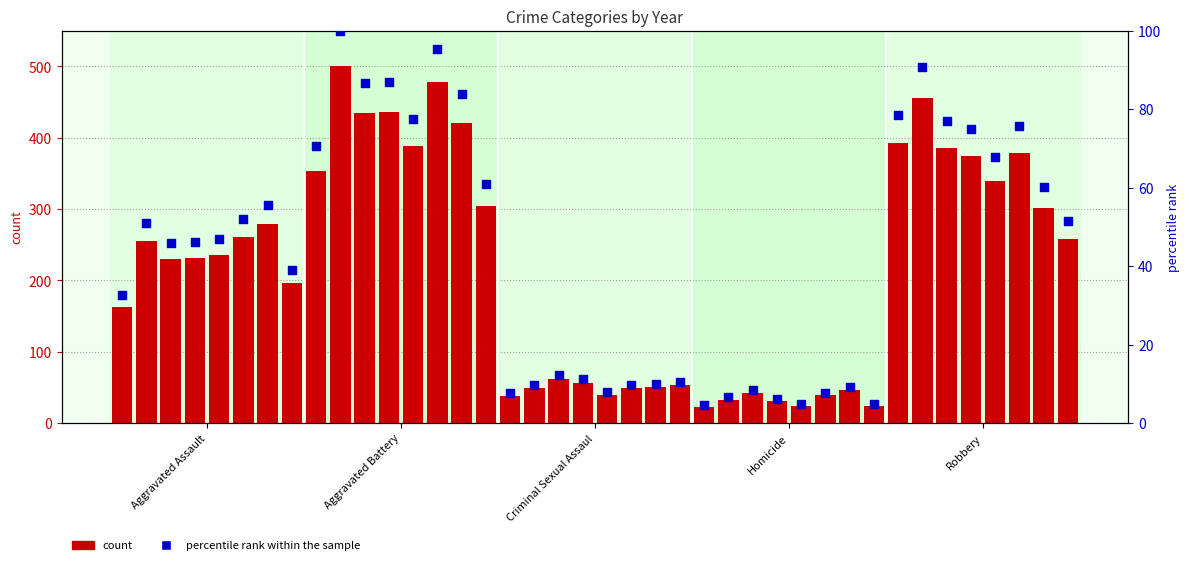

Which series contains the lowest Y value?

percentile rank within the sample